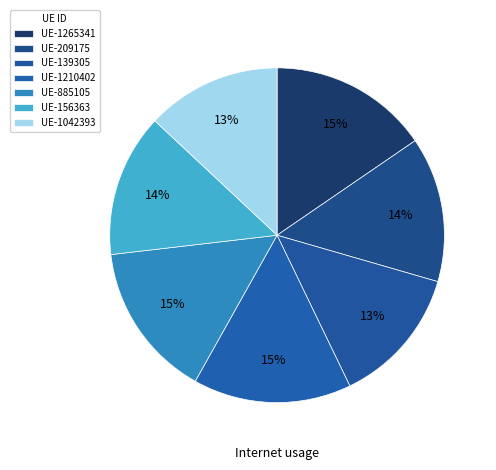

How many segments does this pie chart have?

7